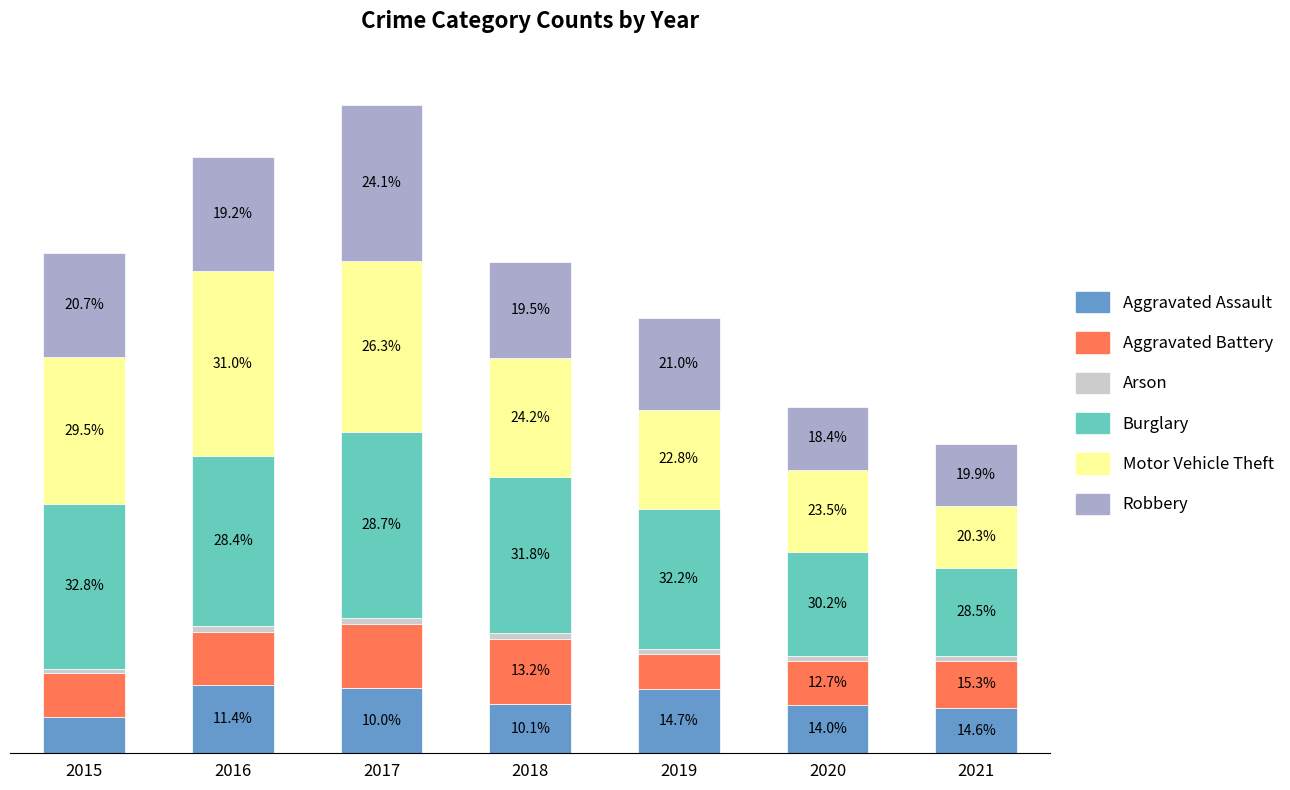

At which category is the sum across all series the highest?

2017